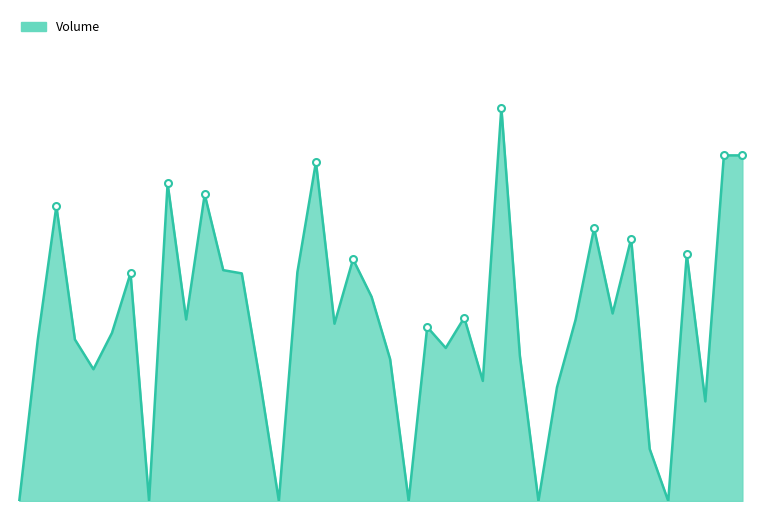

How many interior local peaks (higher than both neighbors) does the data have?

12